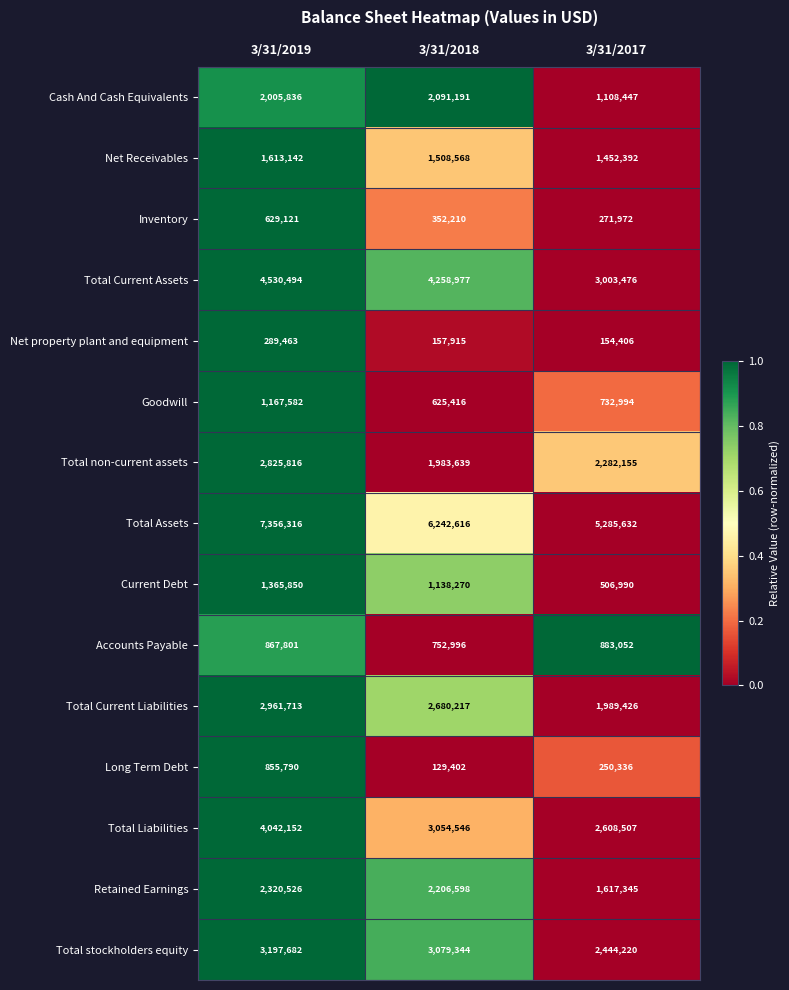

List the series in order of their peak value, lowest first.

Net property plant and equipment, Inventory, Long Term Debt, Accounts Payable, Goodwill, Current Debt, Net Receivables, Cash And Cash Equivalents, Retained Earnings, Total non-current assets, Total Current Liabilities, Total stockholders equity, Total Liabilities, Total Current Assets, Total Assets